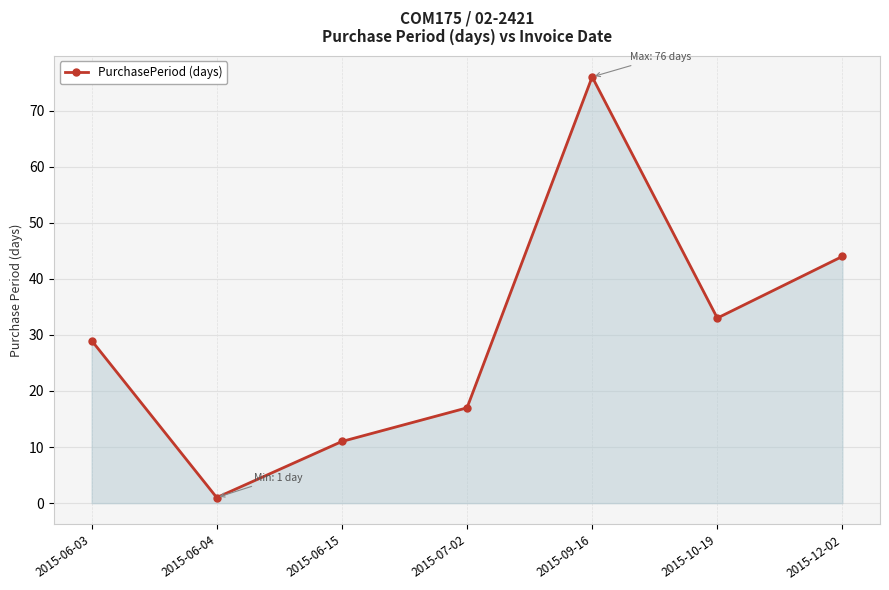

The value at 2015-09-16 is 76. True or false?

True